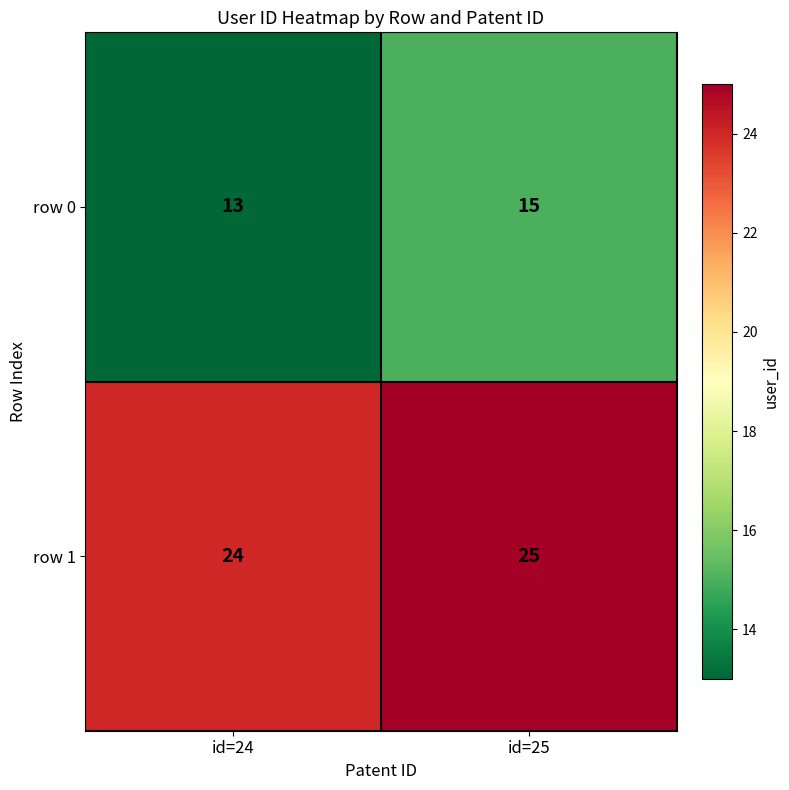

What is the spread (max minus min) of values at id=24?

11